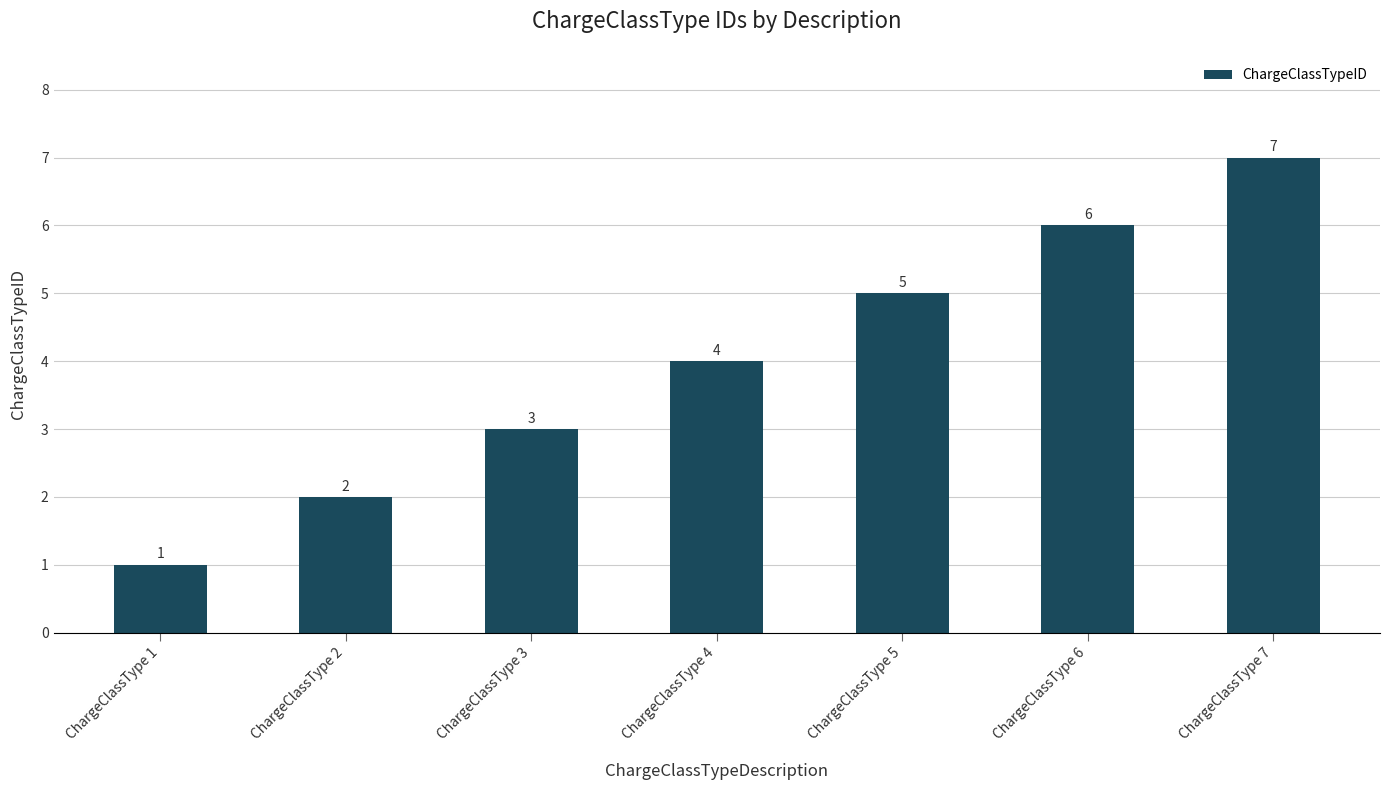

The value at ChargeClassType 2 is 2. True or false?

True